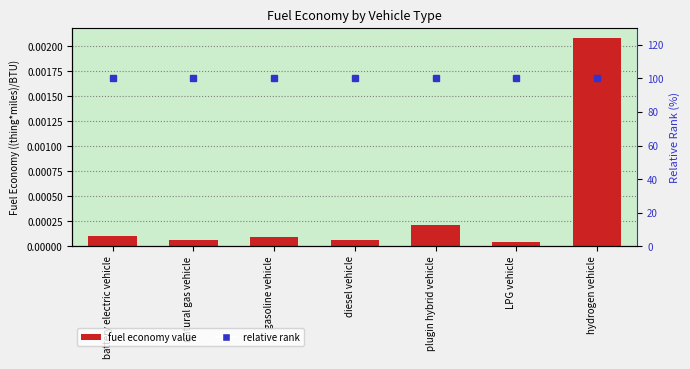

The value of relative rank at plugin hybrid vehicle is 100.0. True or false?

True